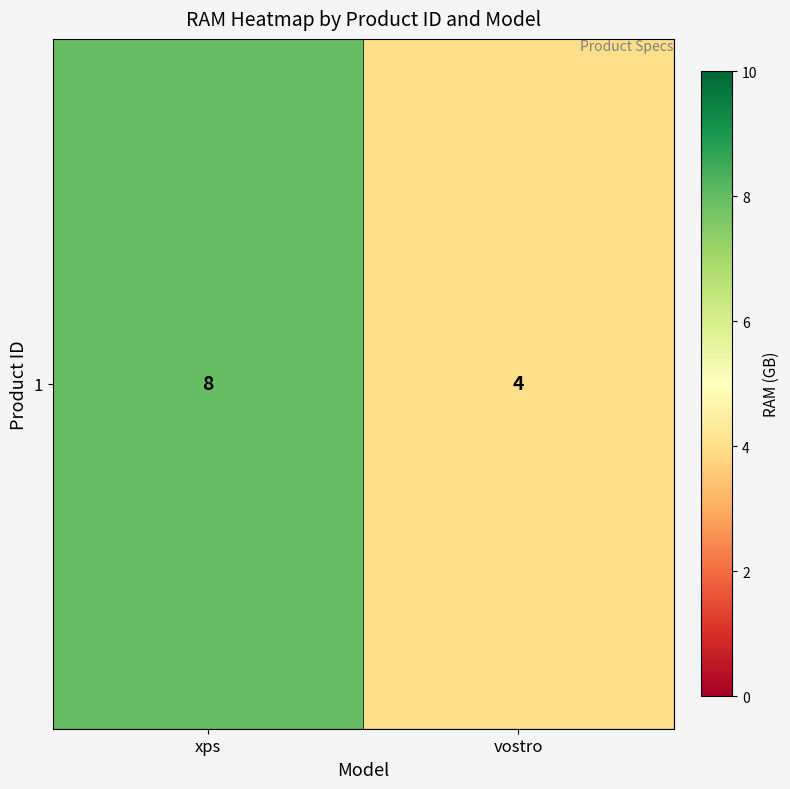

How many values are between 4 and 8?

2